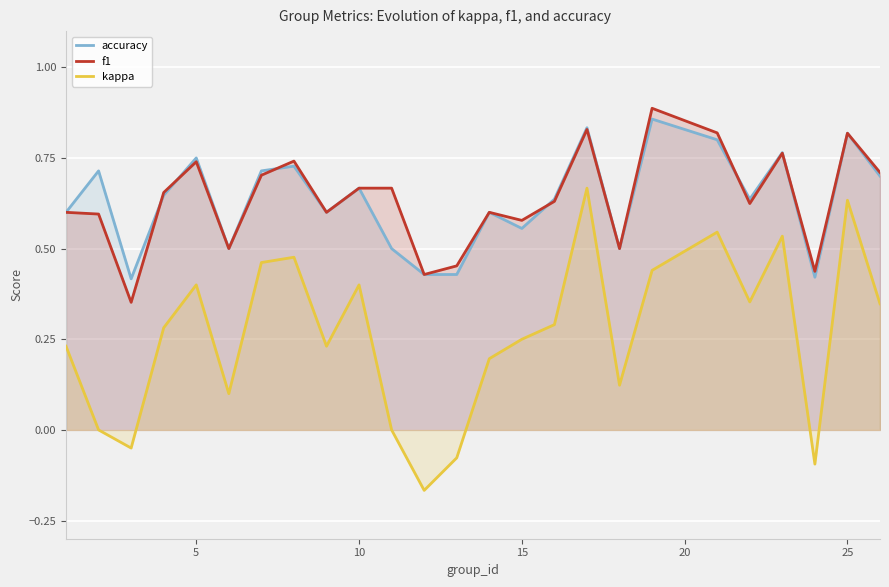

True or false: kappa and accuracy intersect in this chart.

False